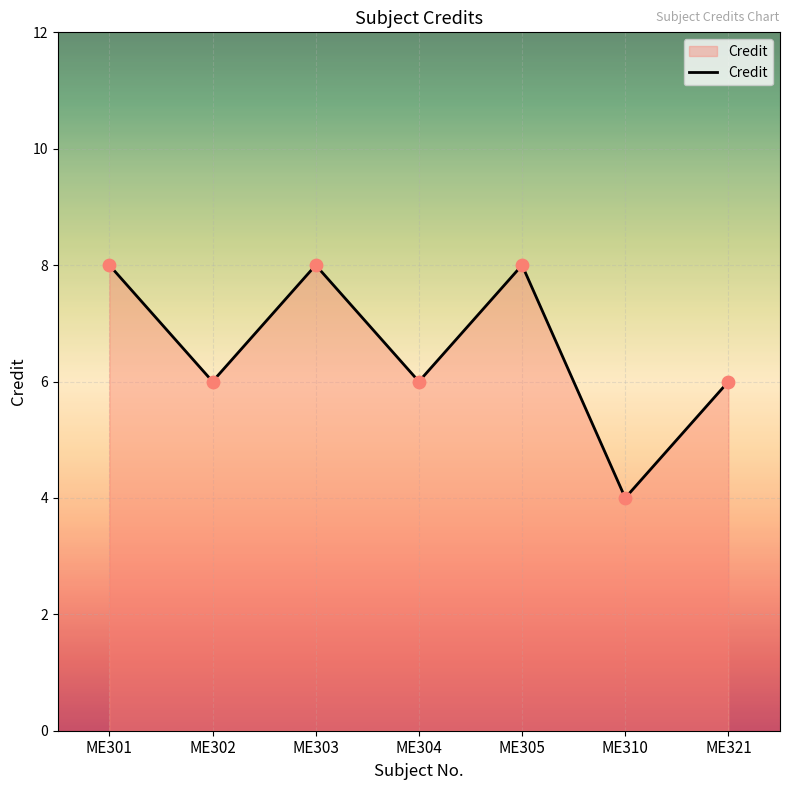

Approximately how many times larger is the value at ME310 compared to ME301?

0.5